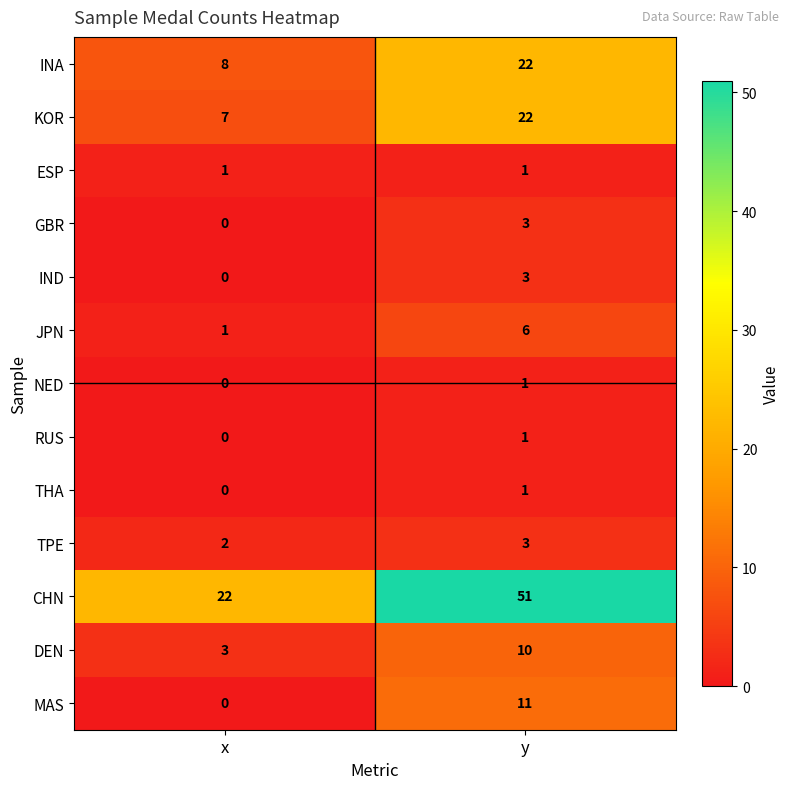

Which series has the largest total across all categories?

CHN